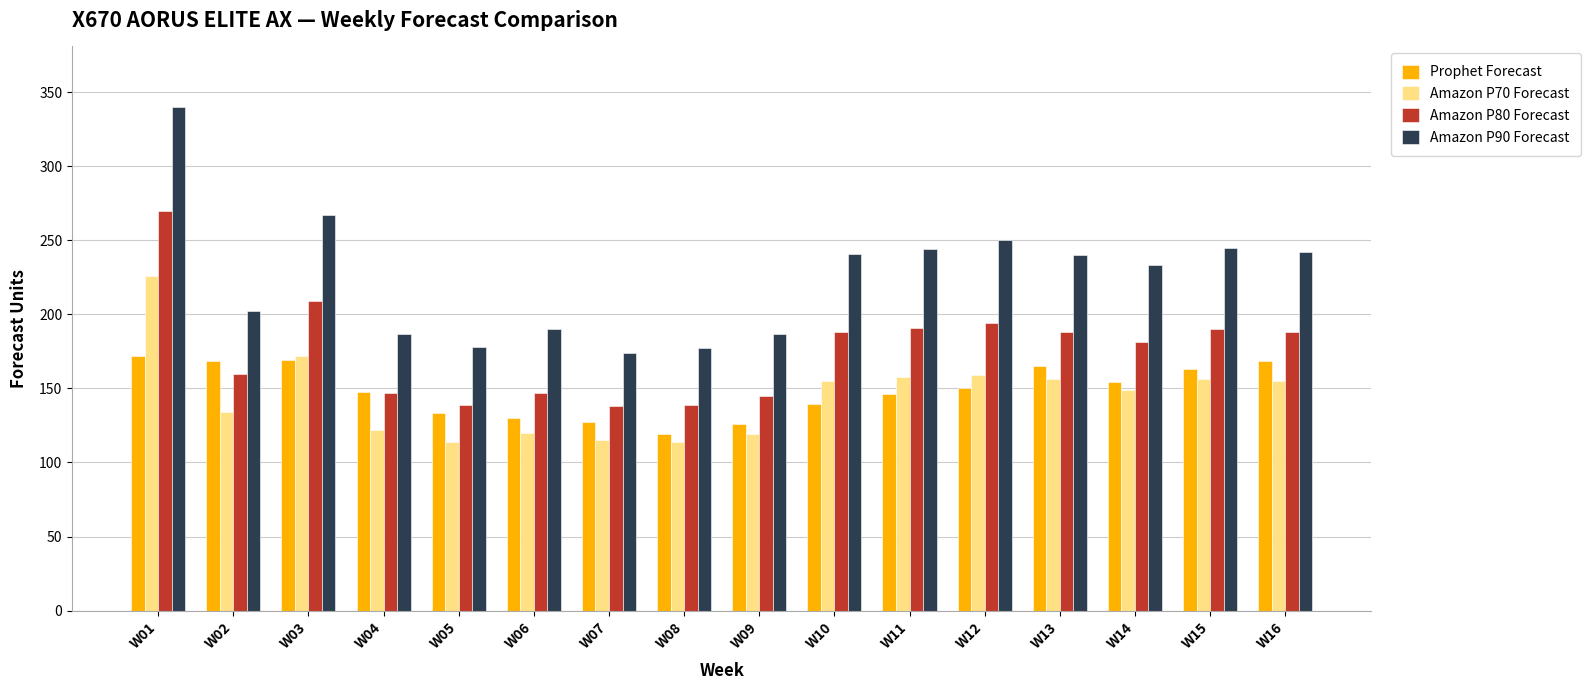

Is it true that Prophet Forecast equals 168.8 at W02?

True